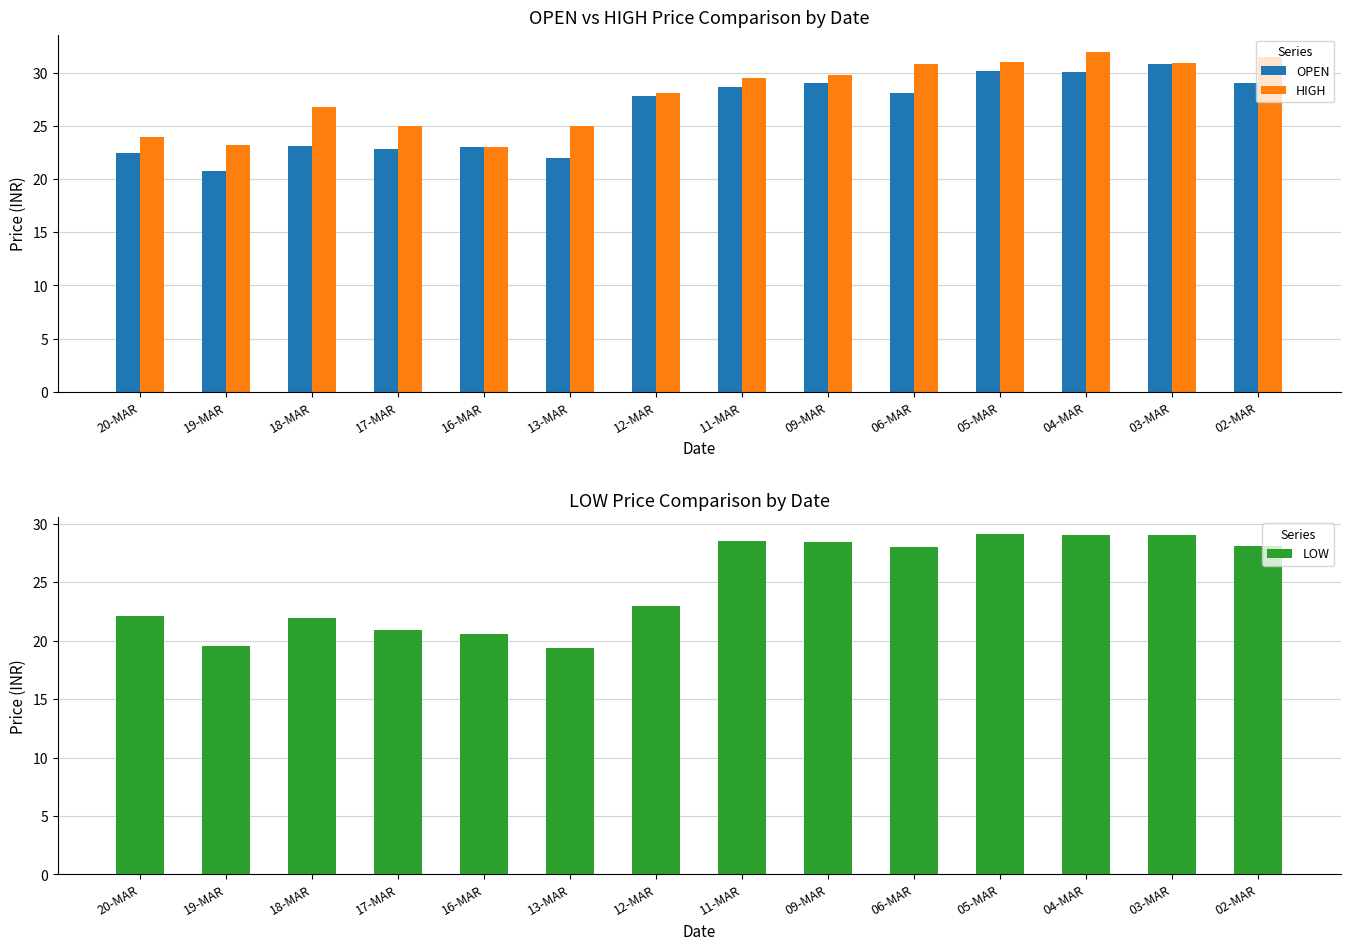

Which label corresponds to the largest value in the chart?

04-MAR